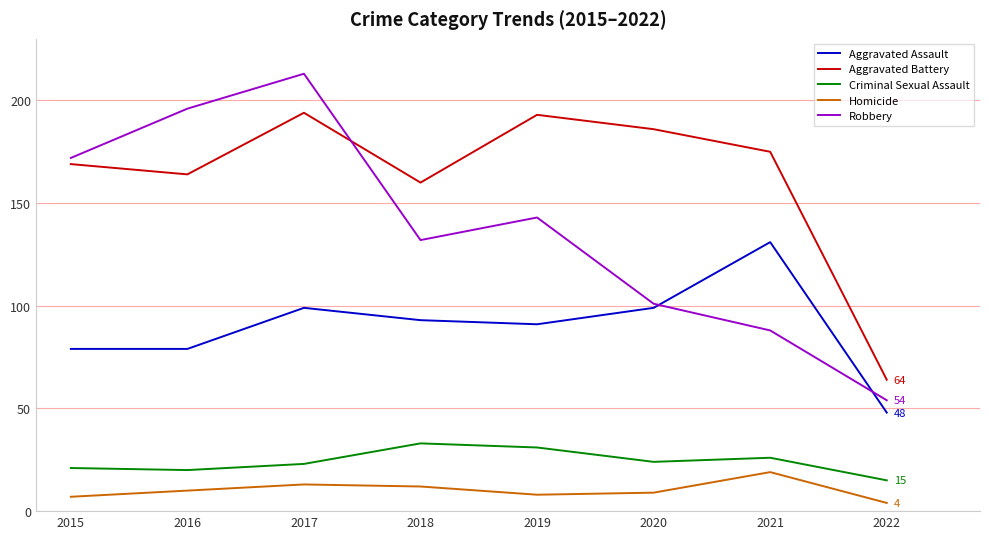

How many lines are shown in the chart?

5